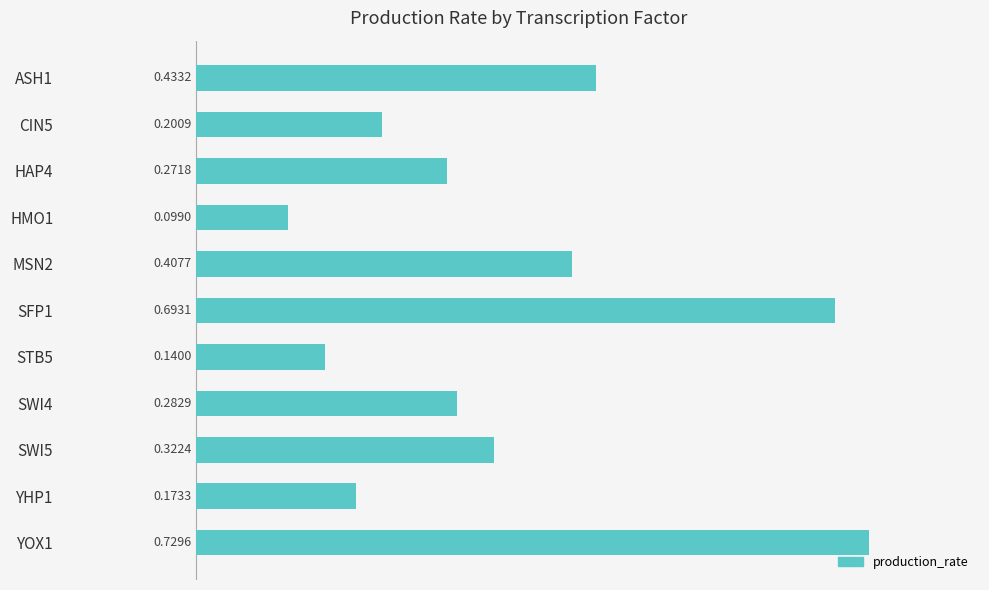

What is the sum of the values at SWI4 and CIN5?

0.5